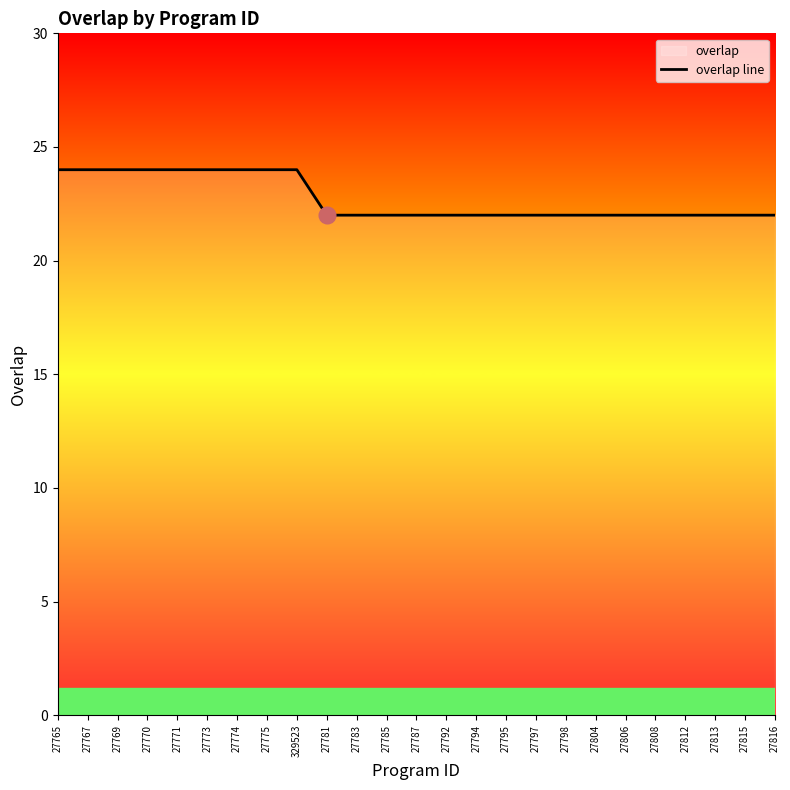

At which label is the value closest to 23?

27765